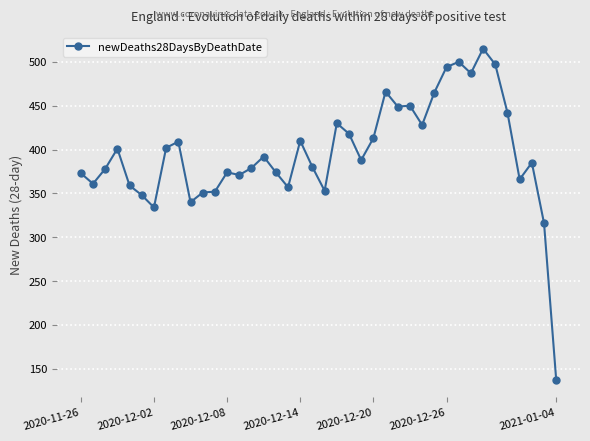

What is the smallest value displayed?

137